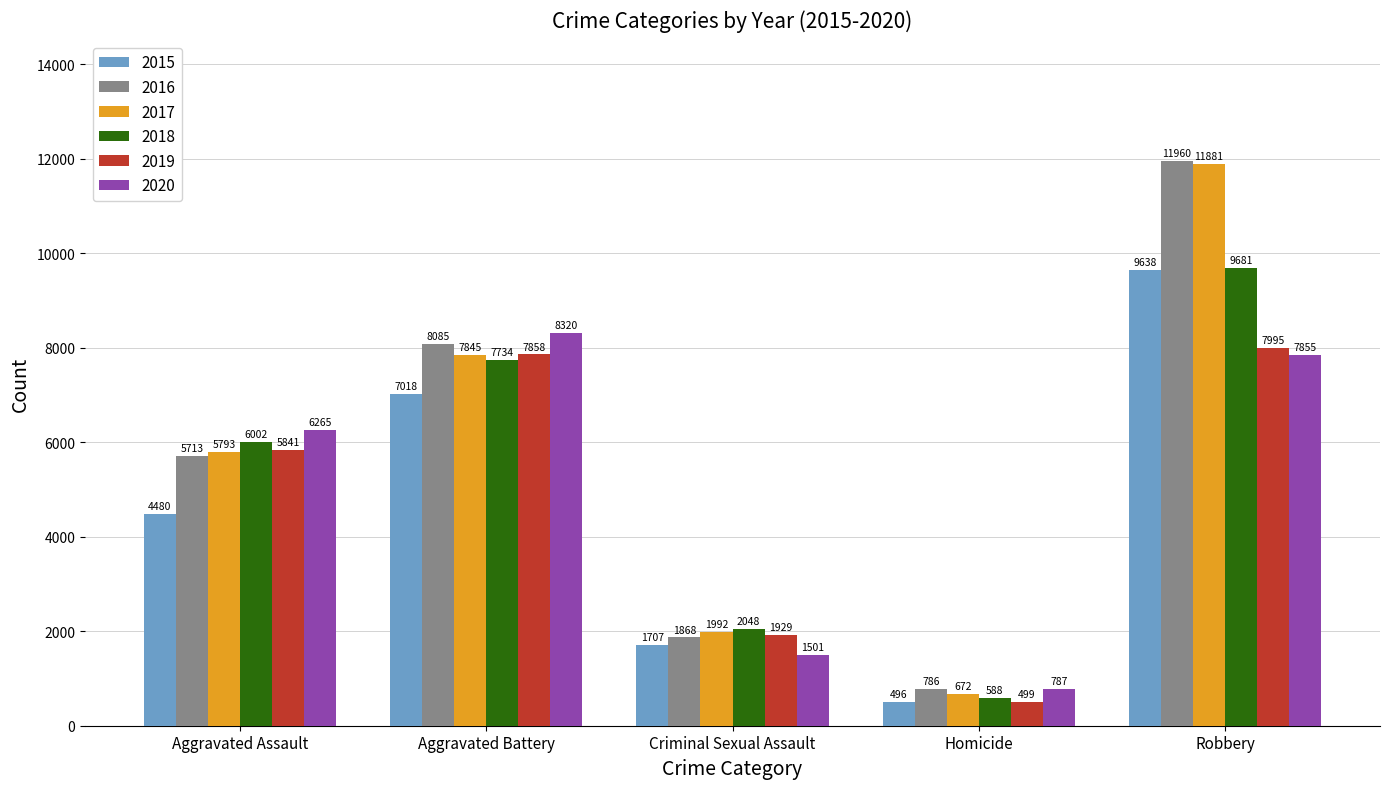

At how many categories does at least one series exceed 7736?

2